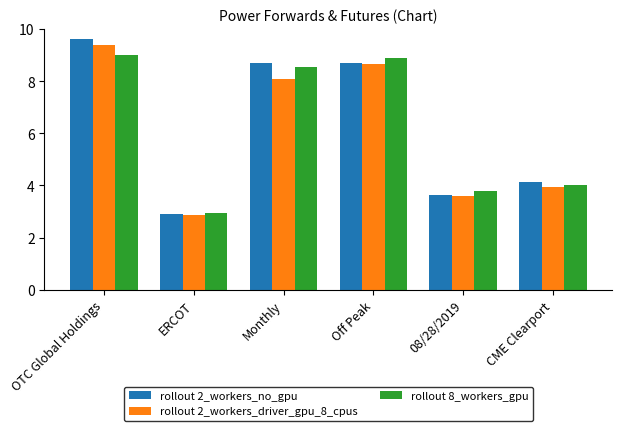

Count the number of data series in this chart.

3